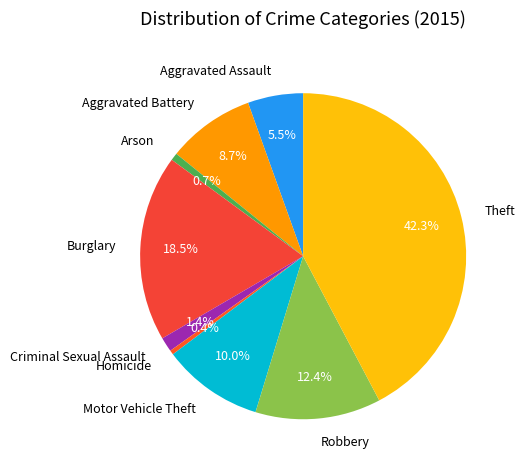

Does any single category account for the majority?

No